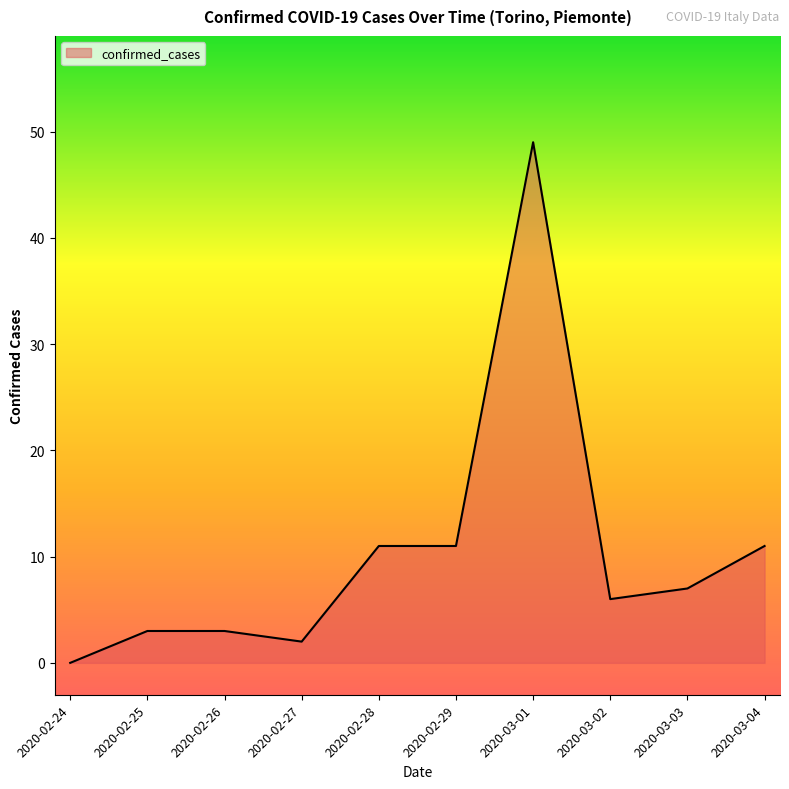

What is the greatest value displayed?

49